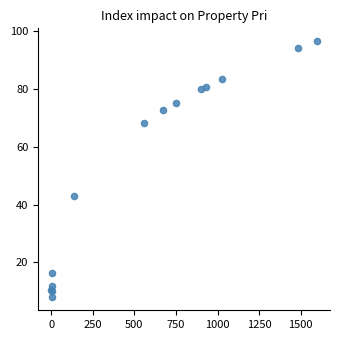

What Y value in the scatter plot is closest to 52?

43.1